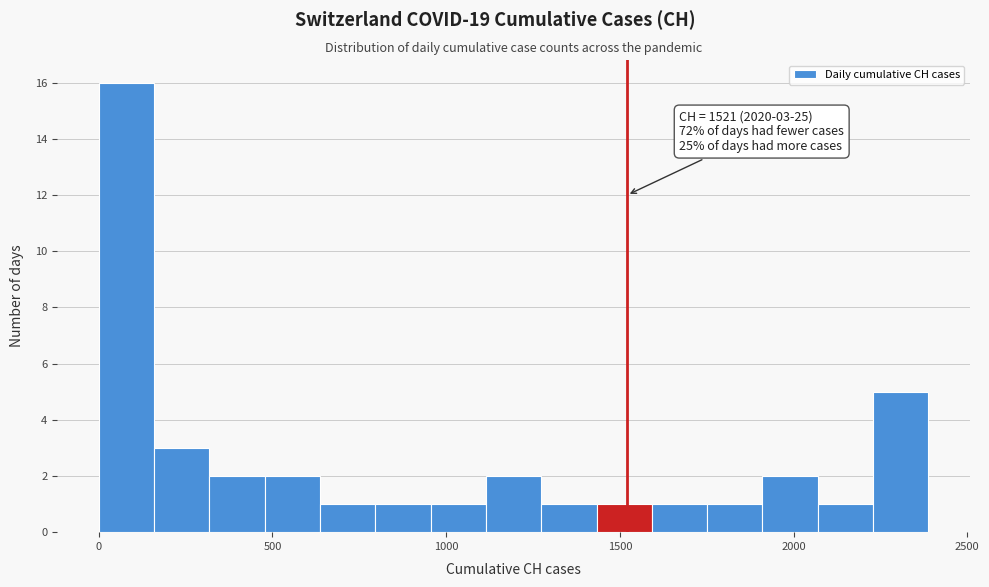

Read against the x-axis, roughly where is the centre of the tallest bar?

100